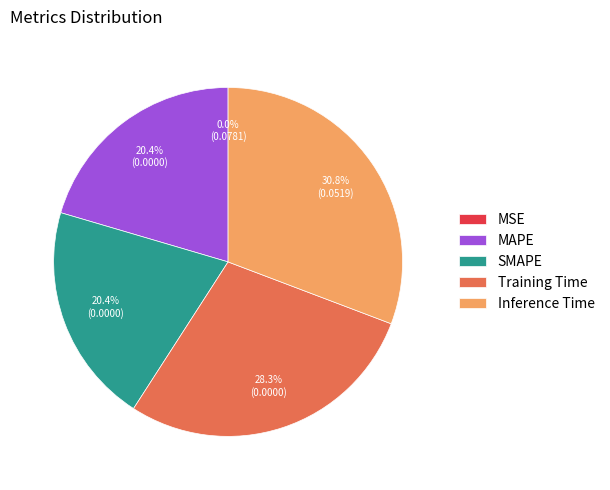

How much of the chart is everything except Training Time?

71.7%